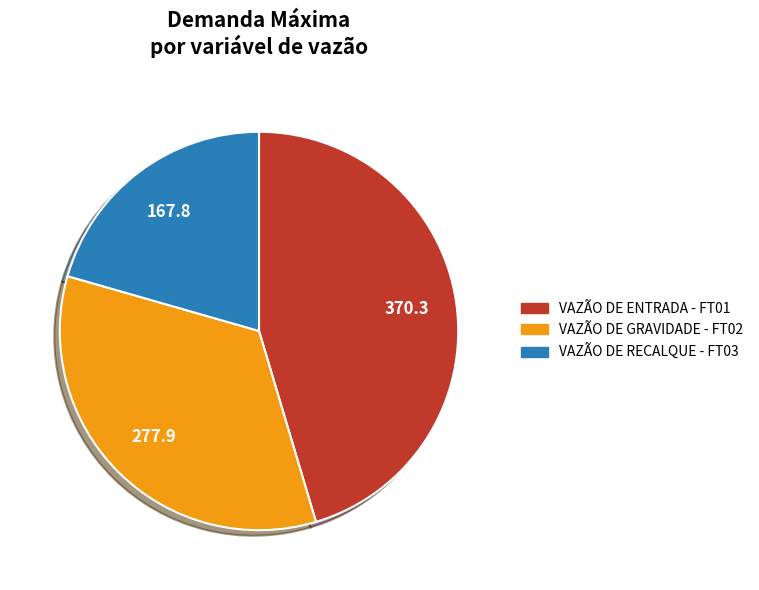

Between VAZÃO DE GRAVIDADE - FT02 and VAZÃO DE RECALQUE - FT03, which is larger?

VAZÃO DE GRAVIDADE - FT02